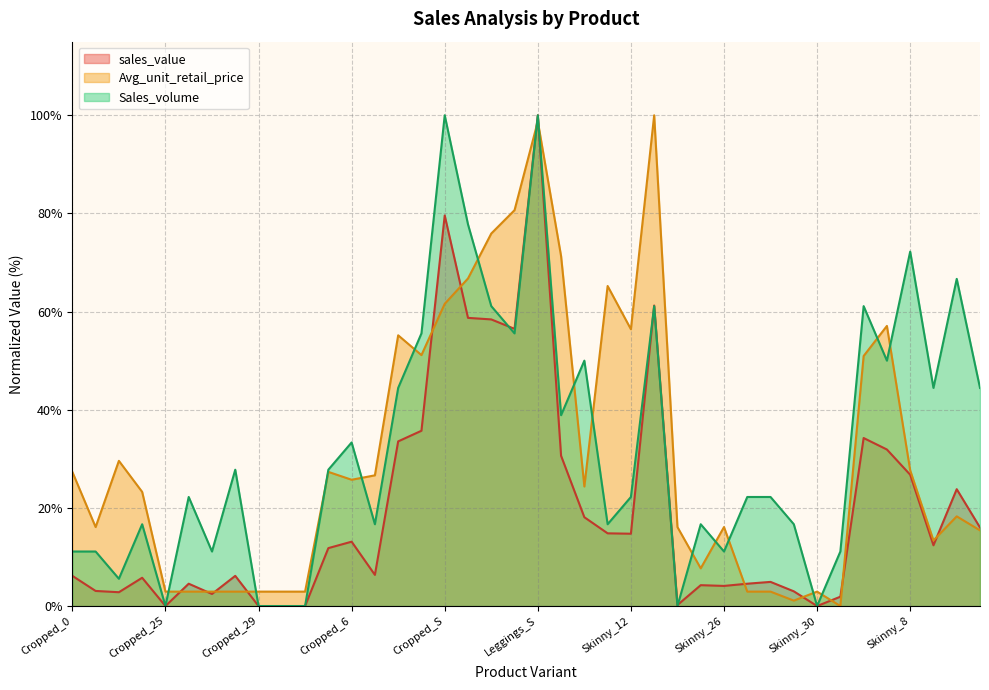

Between Skinny_10 and Cropped_4, which is larger?

Skinny_10